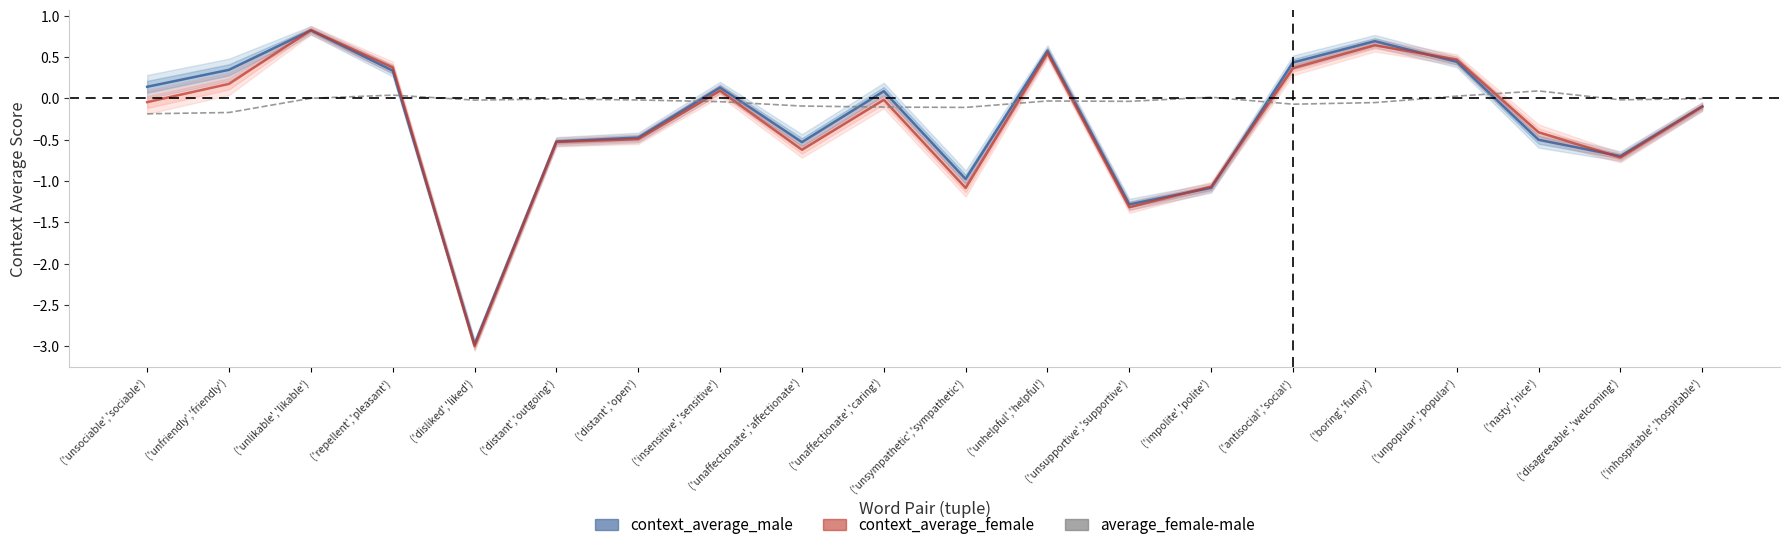

How many times do average_female-male and context_average_female cross each other?

9